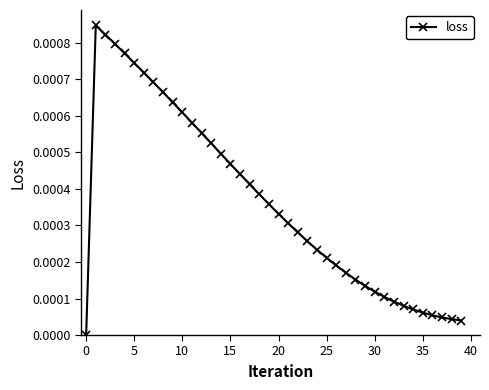

True or false: the data shows 0.0 at 0.

True